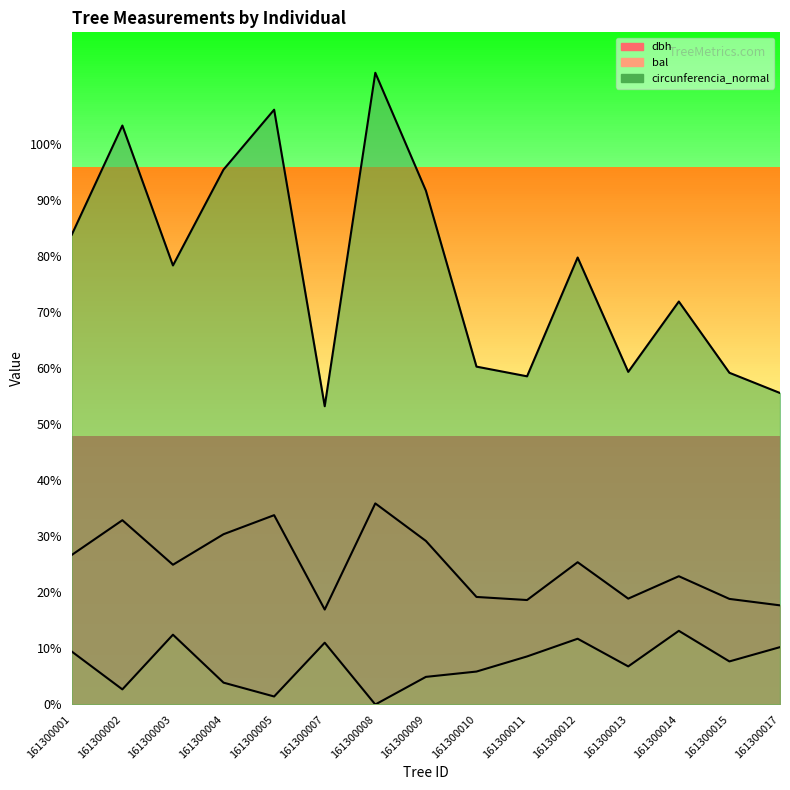

Is it true that dbh equals 17.7 at 161300017?

True